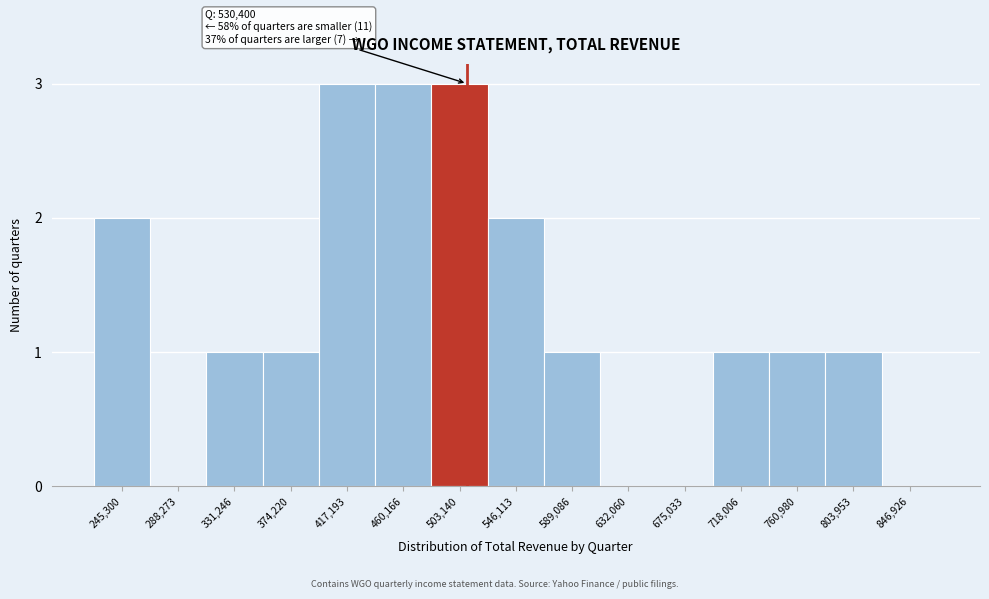

Reading left to right, transcribe all the data shown in this chart.

245,300=2	288,273=0	331,246=1	374,220=1	417,193=3	460,166=3	503,140=3	546,113=2	589,086=1	632,060=0	675,033=0	718,006=1	760,980=1	803,953=1	846,926=0